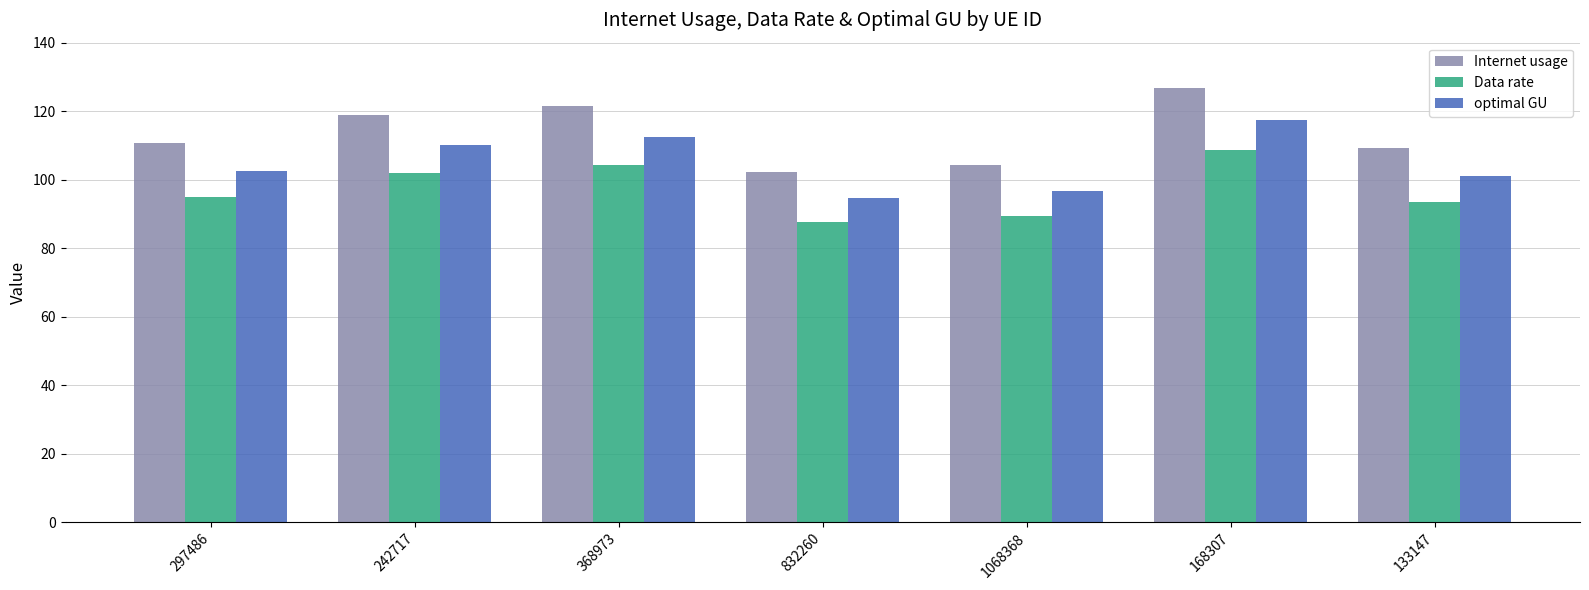

What is the total value across all series at 133147?

303.9